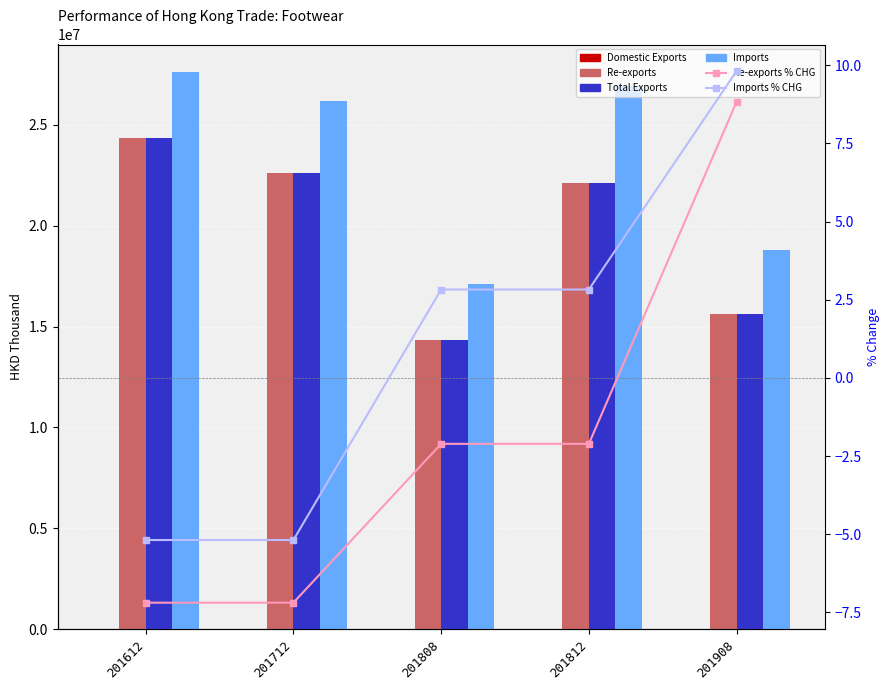

What is the difference between the highest and lowest values at 201612?

27602074.3